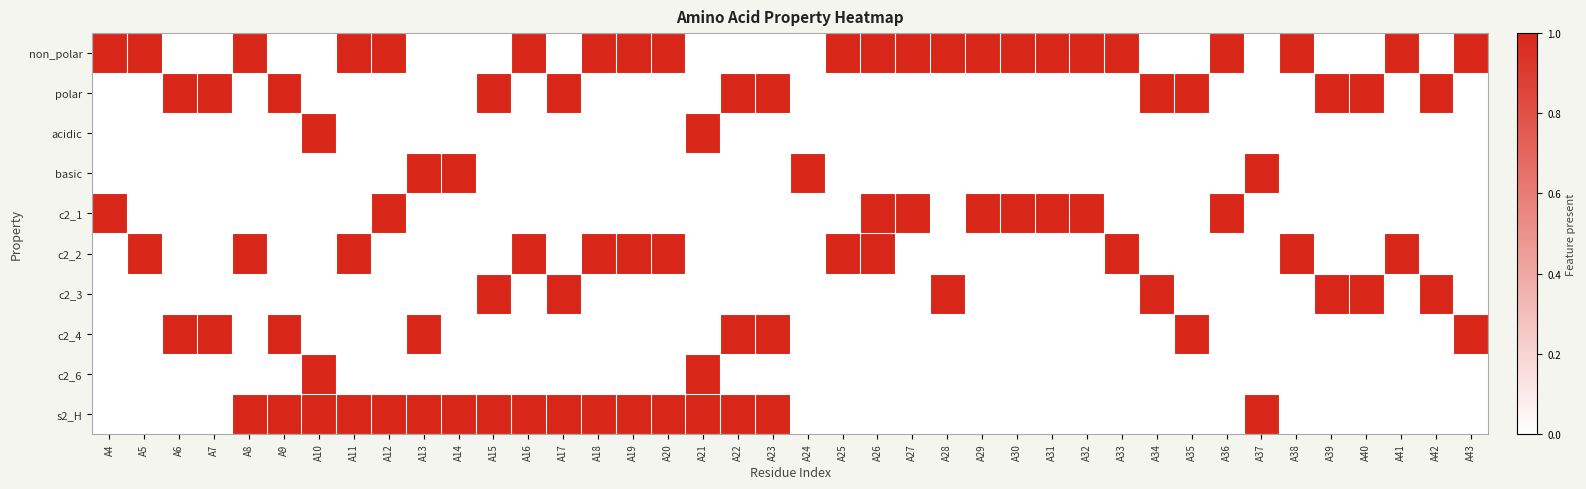

Reading left to right, transcribe all the data shown in this chart.

non_polar: A4=1	A5=1	A6=0	A7=0	A8=1	A9=0	A10=0	A11=1	A12=1	A13=0	A14=0	A15=0	A16=1	A17=0	A18=1	A19=1	A20=1	A21=0	A22=0	A23=0	A24=0	A25=1	A26=1	A27=1	A28=1	A29=1	A30=1	A31=1	A32=1	A33=1	A34=0	A35=0	A36=1	A37=0	A38=1	A39=0	A40=0	A41=1	A42=0	A43=1
polar: A4=0	A5=0	A6=1	A7=1	A8=0	A9=1	A10=0	A11=0	A12=0	A13=0	A14=0	A15=1	A16=0	A17=1	A18=0	A19=0	A20=0	A21=0	A22=1	A23=1	A24=0	A25=0	A26=0	A27=0	A28=0	A29=0	A30=0	A31=0	A32=0	A33=0	A34=1	A35=1	A36=0	A37=0	A38=0	A39=1	A40=1	A41=0	A42=1	A43=0
acidic: A4=0	A5=0	A6=0	A7=0	A8=0	A9=0	A10=1	A11=0	A12=0	A13=0	A14=0	A15=0	A16=0	A17=0	A18=0	A19=0	A20=0	A21=1	A22=0	A23=0	A24=0	A25=0	A26=0	A27=0	A28=0	A29=0	A30=0	A31=0	A32=0	A33=0	A34=0	A35=0	A36=0	A37=0	A38=0	A39=0	A40=0	A41=0	A42=0	A43=0
basic: A4=0	A5=0	A6=0	A7=0	A8=0	A9=0	A10=0	A11=0	A12=0	A13=1	A14=1	A15=0	A16=0	A17=0	A18=0	A19=0	A20=0	A21=0	A22=0	A23=0	A24=1	A25=0	A26=0	A27=0	A28=0	A29=0	A30=0	A31=0	A32=0	A33=0	A34=0	A35=0	A36=0	A37=1	A38=0	A39=0	A40=0	A41=0	A42=0	A43=0
c2_1: A4=1	A5=0	A6=0	A7=0	A8=0	A9=0	A10=0	A11=0	A12=1	A13=0	A14=0	A15=0	A16=0	A17=0	A18=0	A19=0	A20=0	A21=0	A22=0	A23=0	A24=0	A25=0	A26=1	A27=1	A28=0	A29=1	A30=1	A31=1	A32=1	A33=0	A34=0	A35=0	A36=1	A37=0	A38=0	A39=0	A40=0	A41=0	A42=0	A43=0
c2_2: A4=0	A5=1	A6=0	A7=0	A8=1	A9=0	A10=0	A11=1	A12=0	A13=0	A14=0	A15=0	A16=1	A17=0	A18=1	A19=1	A20=1	A21=0	A22=0	A23=0	A24=0	A25=1	A26=1	A27=0	A28=0	A29=0	A30=0	A31=0	A32=0	A33=1	A34=0	A35=0	A36=0	A37=0	A38=1	A39=0	A40=0	A41=1	A42=0	A43=0
c2_3: A4=0	A5=0	A6=0	A7=0	A8=0	A9=0	A10=0	A11=0	A12=0	A13=0	A14=0	A15=1	A16=0	A17=1	A18=0	A19=0	A20=0	A21=0	A22=0	A23=0	A24=0	A25=0	A26=0	A27=0	A28=1	A29=0	A30=0	A31=0	A32=0	A33=0	A34=1	A35=0	A36=0	A37=0	A38=0	A39=1	A40=1	A41=0	A42=1	A43=0
c2_4: A4=0	A5=0	A6=1	A7=1	A8=0	A9=1	A10=0	A11=0	A12=0	A13=1	A14=0	A15=0	A16=0	A17=0	A18=0	A19=0	A20=0	A21=0	A22=1	A23=1	A24=0	A25=0	A26=0	A27=0	A28=0	A29=0	A30=0	A31=0	A32=0	A33=0	A34=0	A35=1	A36=0	A37=0	A38=0	A39=0	A40=0	A41=0	A42=0	A43=1
c2_6: A4=0	A5=0	A6=0	A7=0	A8=0	A9=0	A10=1	A11=0	A12=0	A13=0	A14=0	A15=0	A16=0	A17=0	A18=0	A19=0	A20=0	A21=1	A22=0	A23=0	A24=0	A25=0	A26=0	A27=0	A28=0	A29=0	A30=0	A31=0	A32=0	A33=0	A34=0	A35=0	A36=0	A37=0	A38=0	A39=0	A40=0	A41=0	A42=0	A43=0
s2_H: A4=0	A5=0	A6=0	A7=0	A8=1	A9=1	A10=1	A11=1	A12=1	A13=1	A14=1	A15=1	A16=1	A17=1	A18=1	A19=1	A20=1	A21=1	A22=1	A23=1	A24=0	A25=0	A26=0	A27=0	A28=0	A29=0	A30=0	A31=0	A32=0	A33=0	A34=0	A35=0	A36=0	A37=1	A38=0	A39=0	A40=0	A41=0	A42=0	A43=0